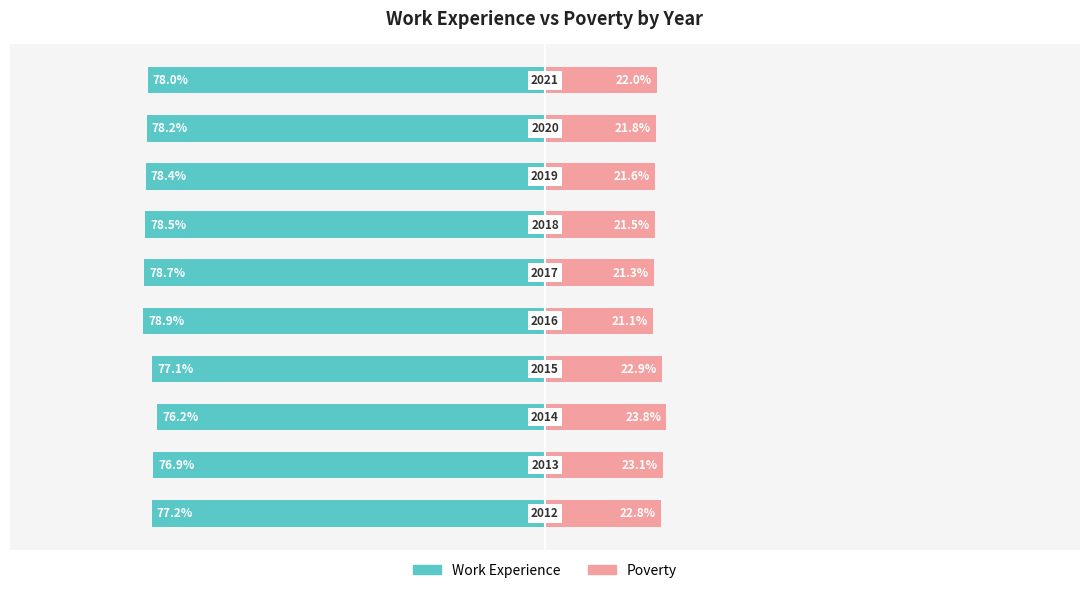

What is the value of the Poverty bar at the 2nd from the left?

23.1